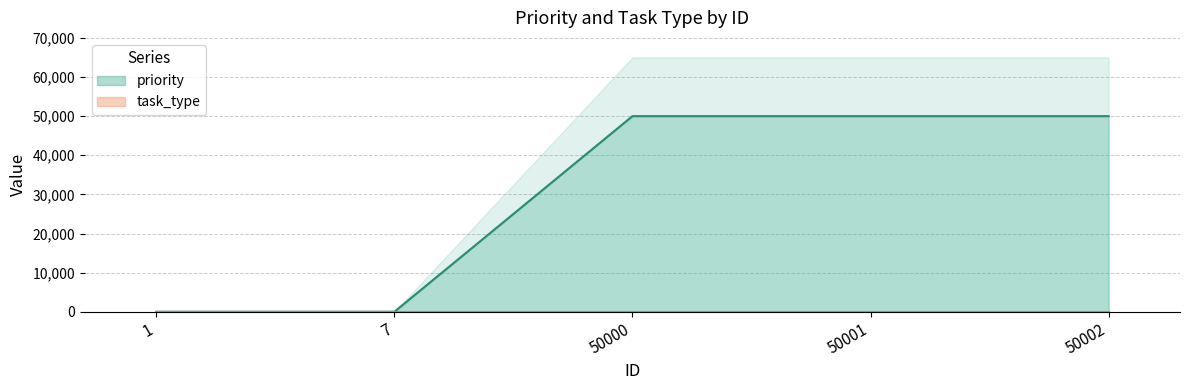

True or false: there are more than 1 points higher than both neighbors.

False